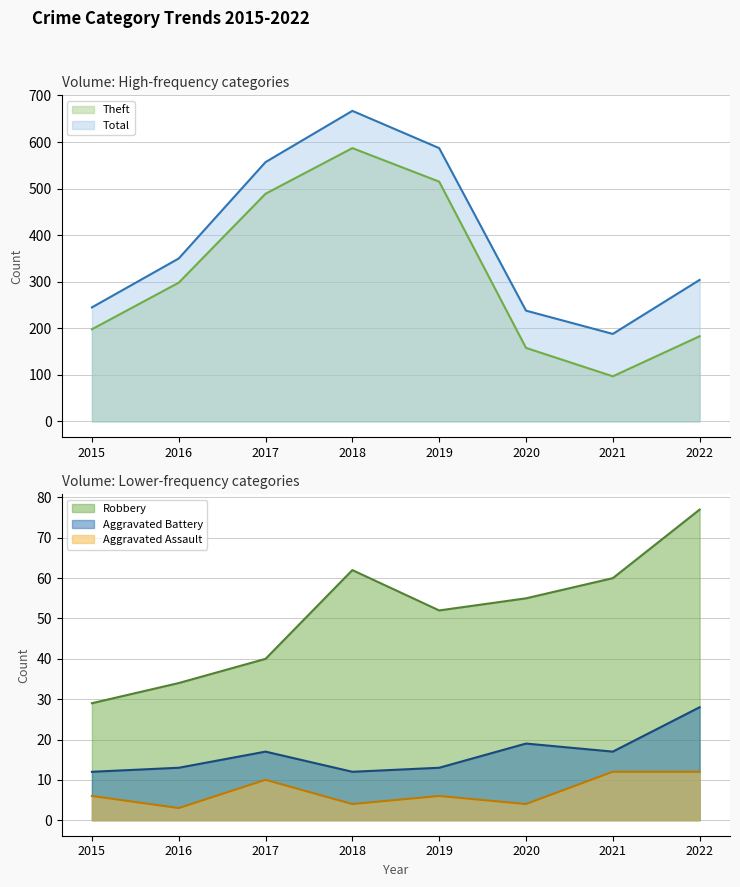

Reading left to right, list all the values displayed in this chart.

Aggravated Assault: 2015=6	2016=3	2017=10	2018=4	2019=6	2020=4	2021=12	2022=12
Aggravated Battery: 2015=12	2016=13	2017=17	2018=12	2019=13	2020=19	2021=17	2022=28
Robbery: 2015=29	2016=34	2017=40	2018=62	2019=52	2020=55	2021=60	2022=77
Theft: 2015=198	2016=298	2017=489	2018=587	2019=515	2020=158	2021=97	2022=183
Total: 2015=245	2016=350	2017=557	2018=667	2019=587	2020=238	2021=188	2022=304